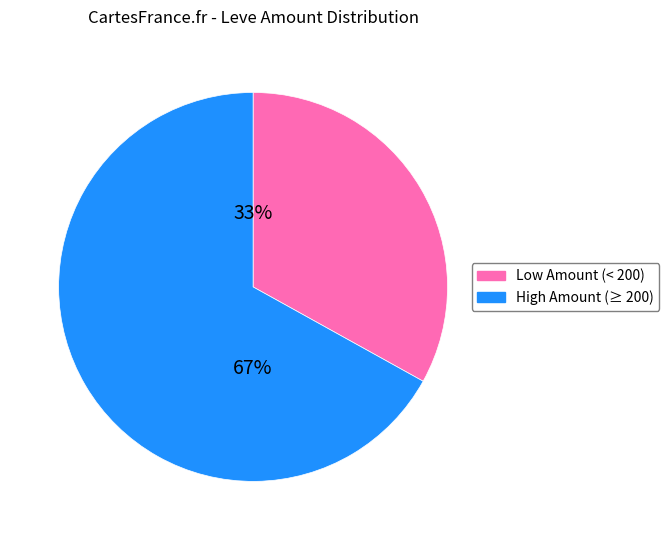

Is there a majority slice in this chart?

Yes